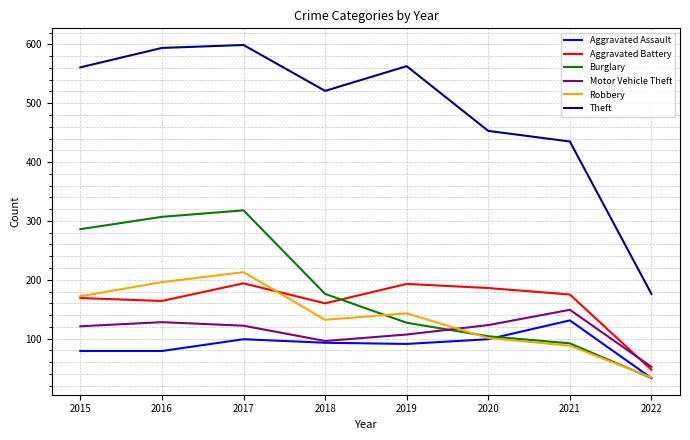

Rank the categories by Burglary value from lowest to highest.

2022, 2021, 2020, 2019, 2018, 2015, 2016, 2017